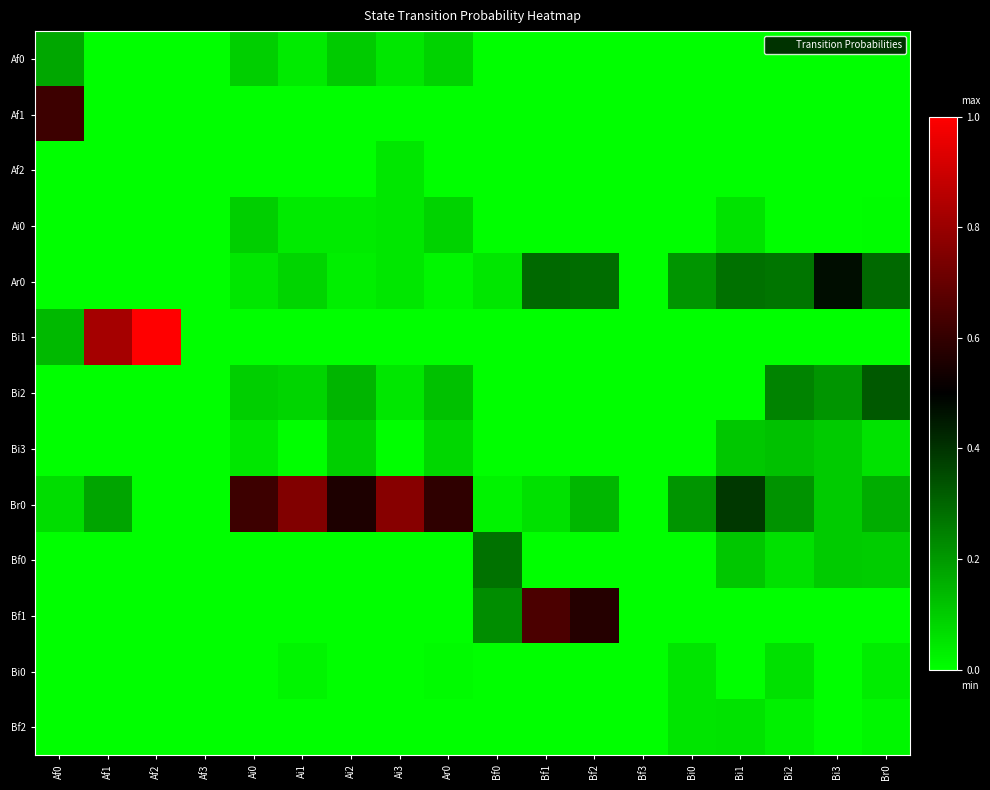

Which series has the largest total across all categories?

Br0